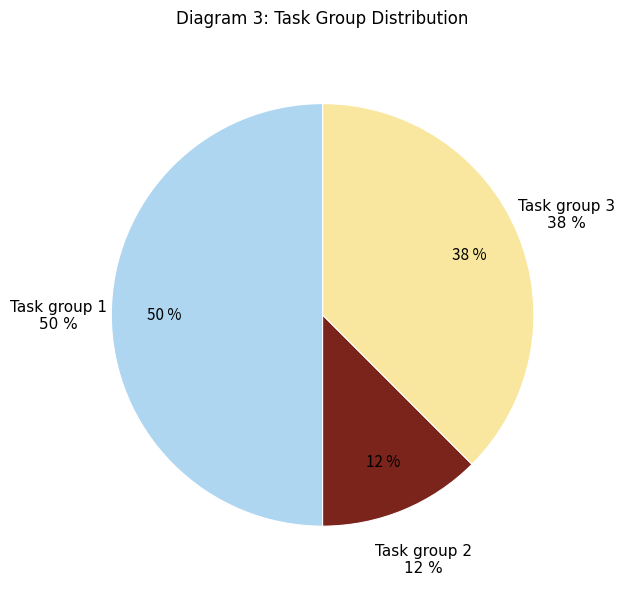

True or false: 3 accounts for 38% of the total.

True